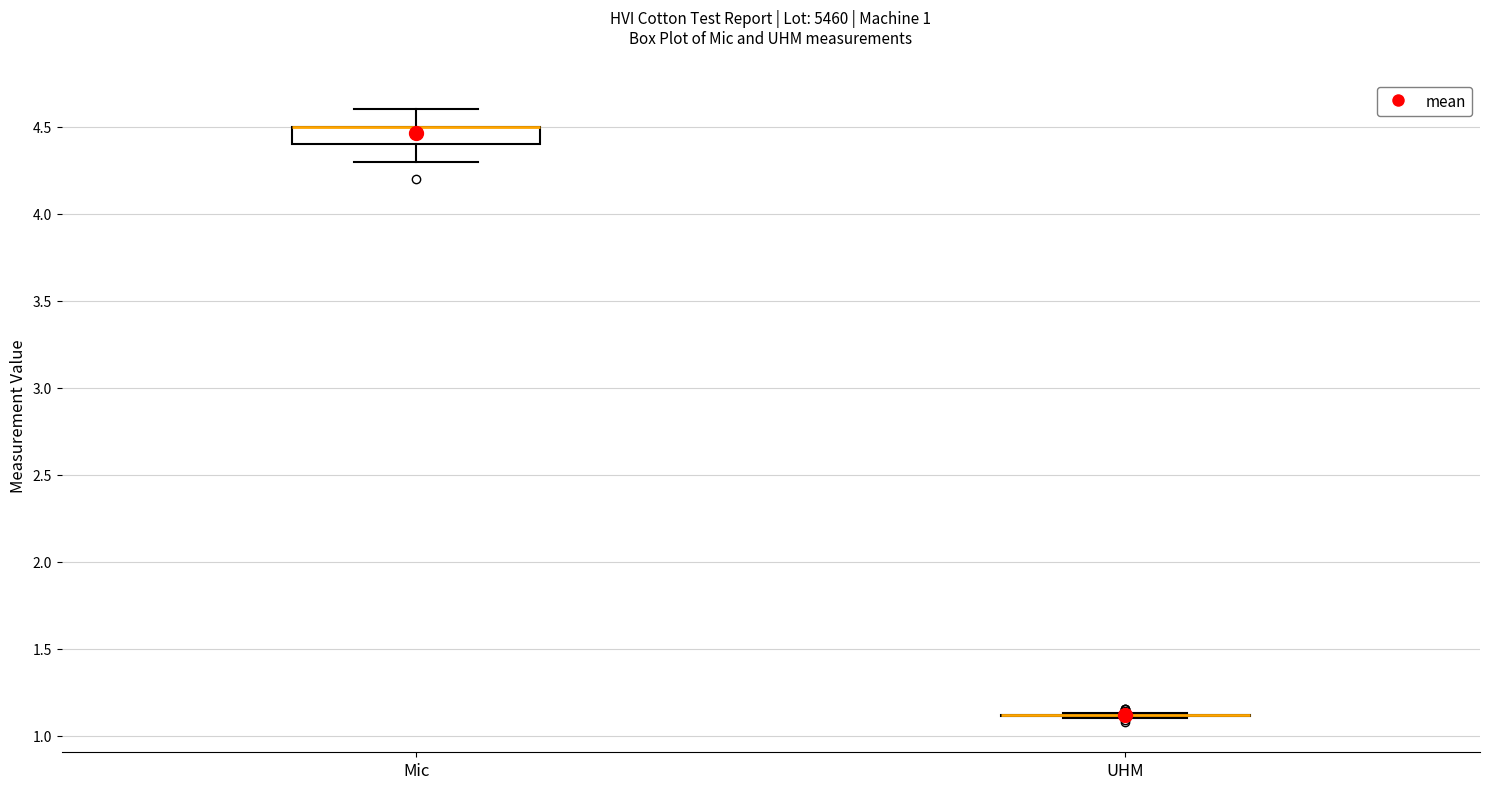

Reading left to right, read every box against the y-axis: the position of its median line, the range the box covers, and the ends of its whiskers. The values are not printed on the chart, so give them approximately, as read against the axis.

Mic: median 4.50 (drawn on the box's upper edge), box 4.40 to 4.50, whiskers 4.30 to 4.60
UHM: box collapsed to a line at 1.10, whiskers 1.10 to 1.15